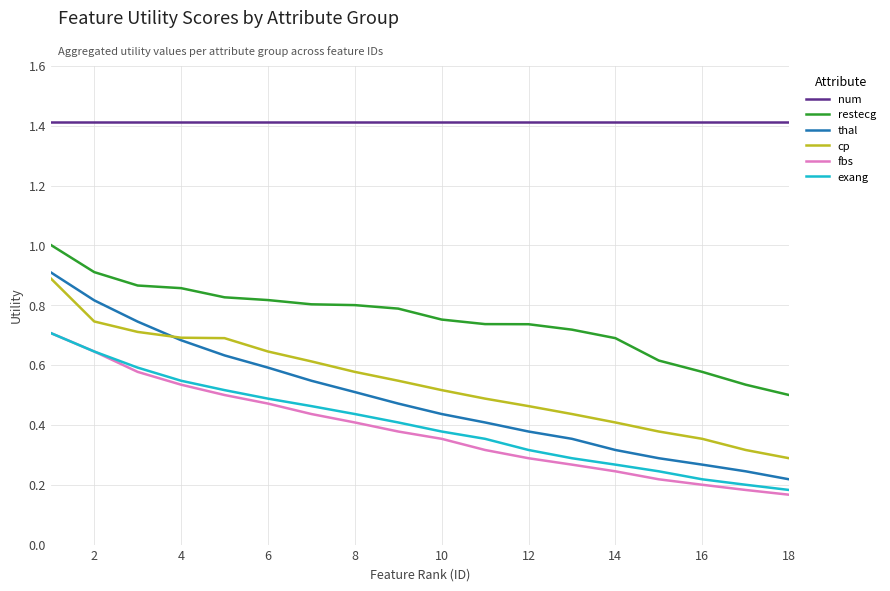

What is the greatest value displayed?

1.4